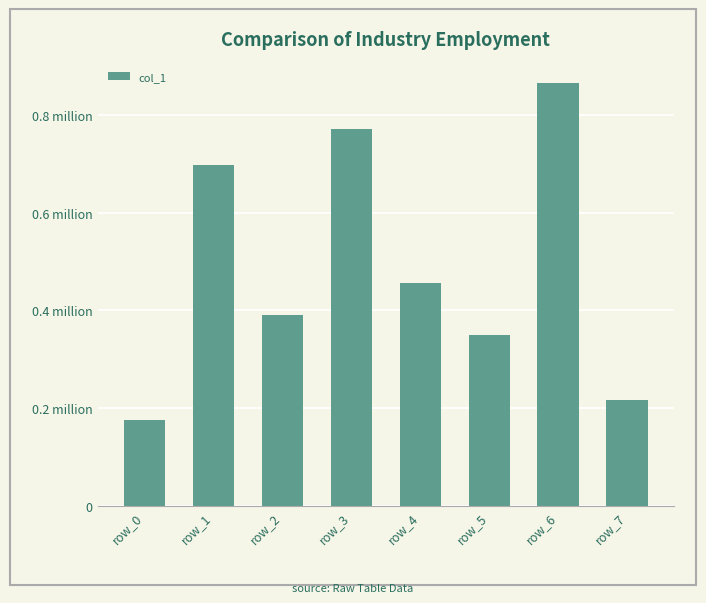

At which category does the chart reach its peak across all series?

row_6